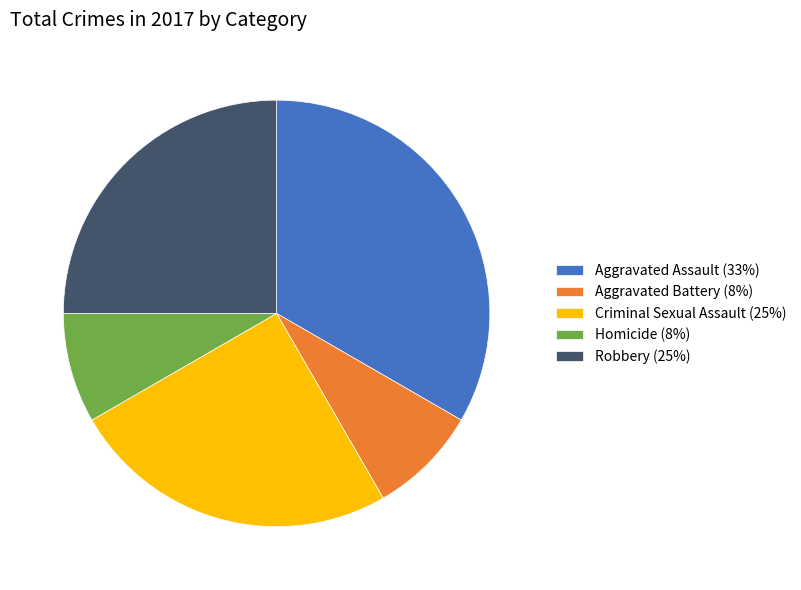

Is Aggravated Battery the majority of the pie?

No